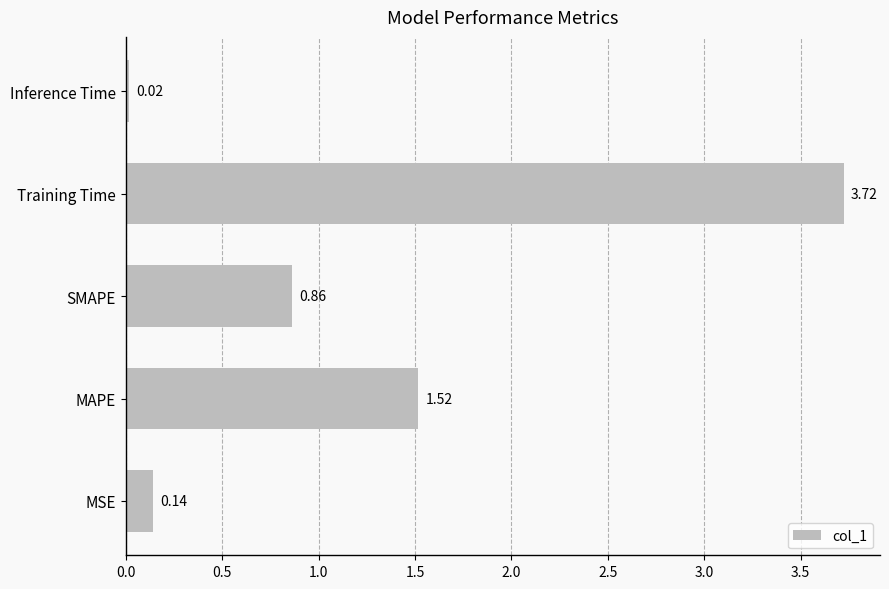

Which category has the lowest value across all series?

Inference Time